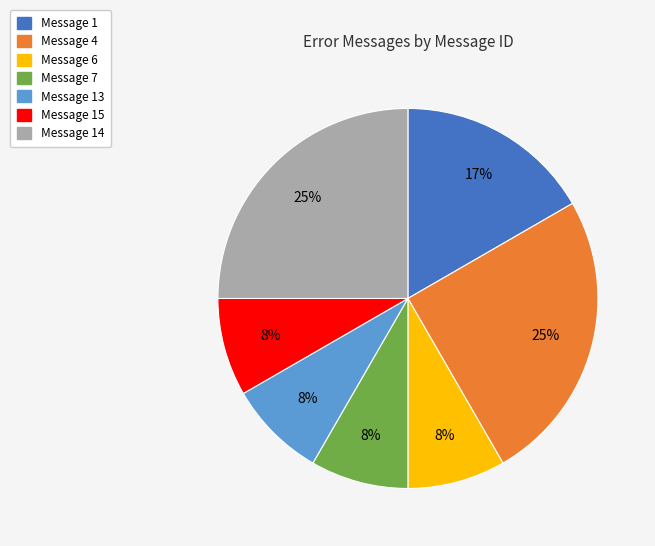

To the nearest percent, what is the average slice percentage?

14%